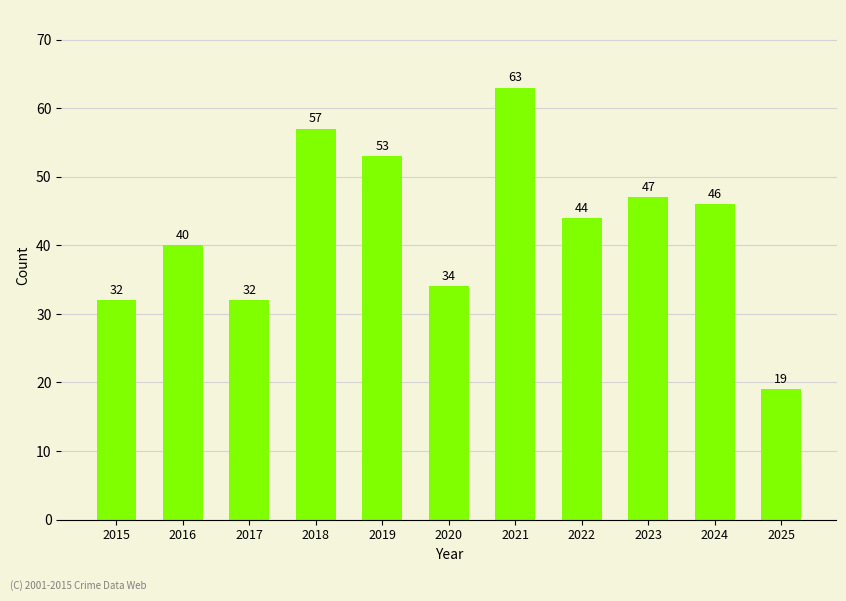

Is it true that the value at 2015 is 32?

True